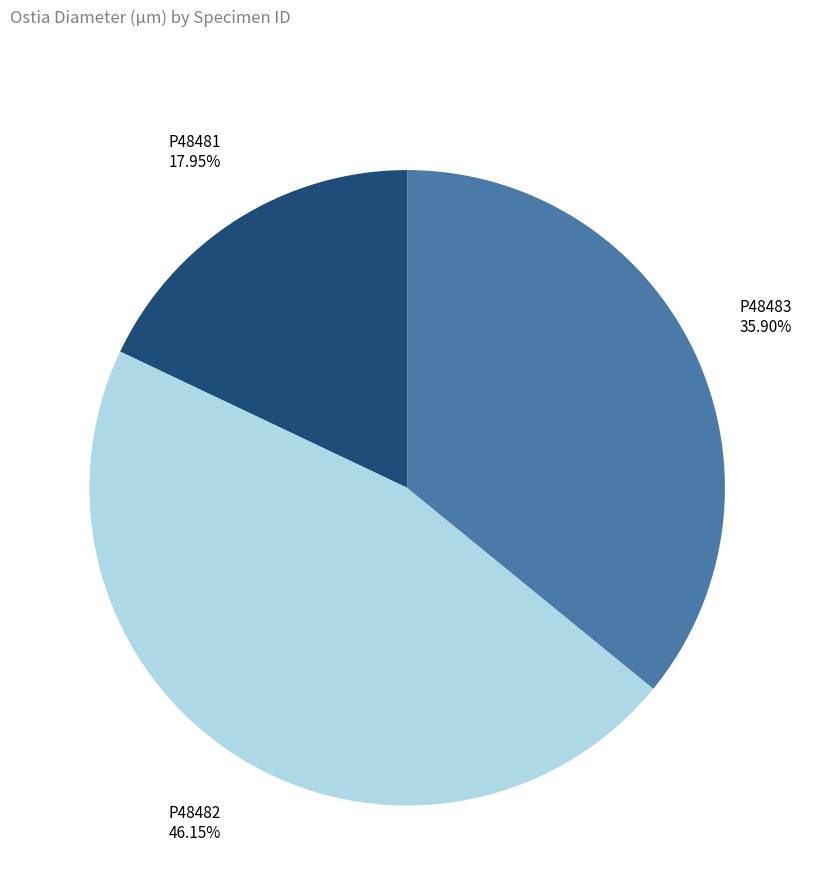

The P48483 slice represents 36% of the pie. True or false?

True